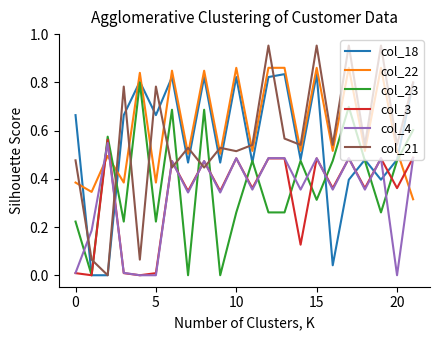

Does the chart have visible grid lines?

No